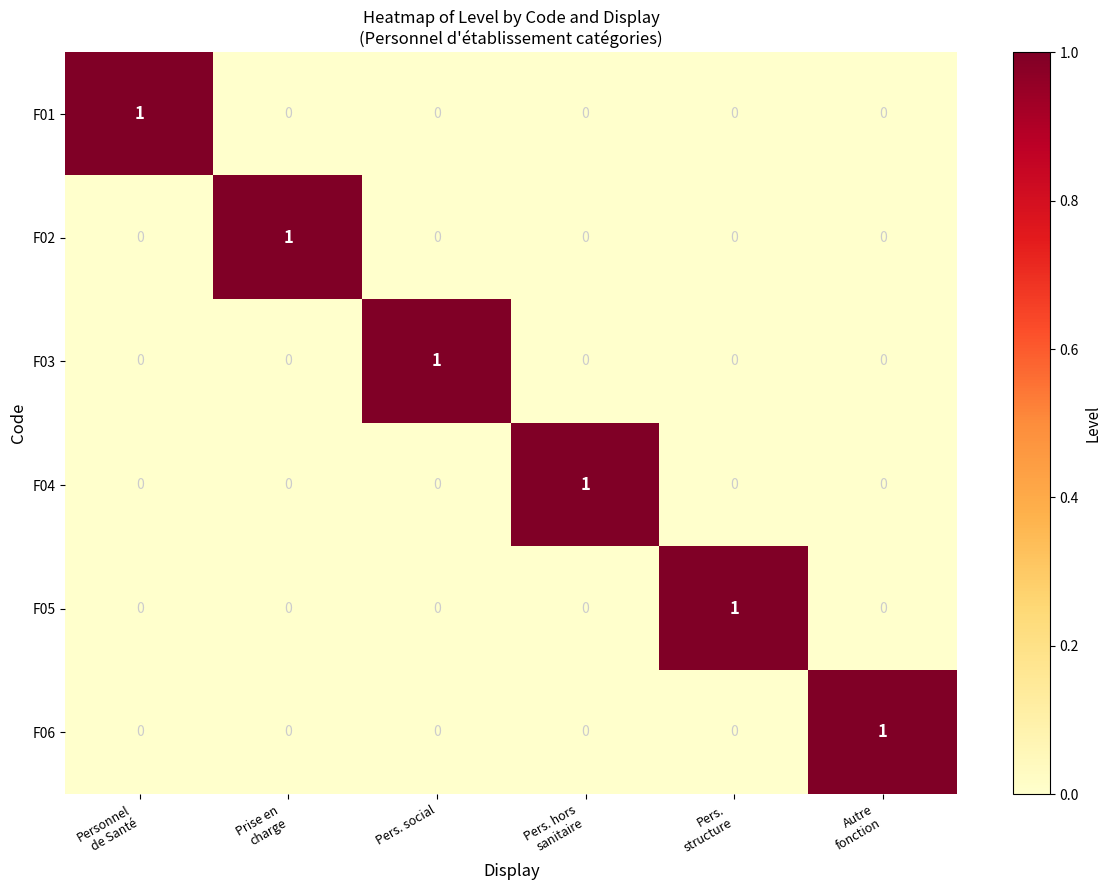

What is the spread (max minus min) of values at Personnel
de Santé?

1